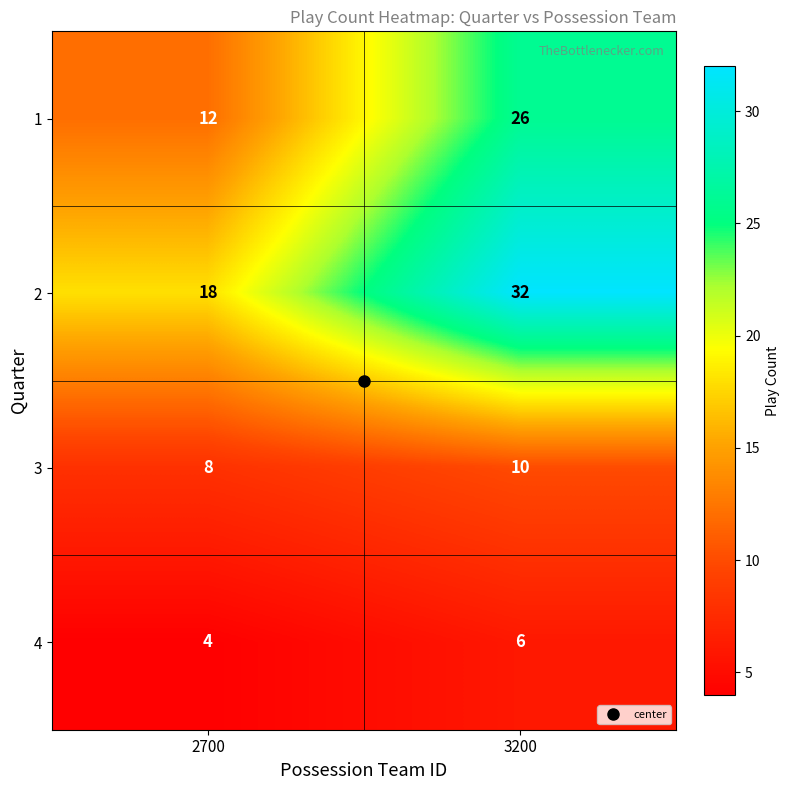

Read the 3 value at 3200.

10